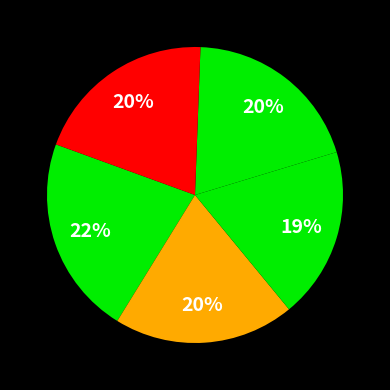

How many segments does this pie chart have?

5